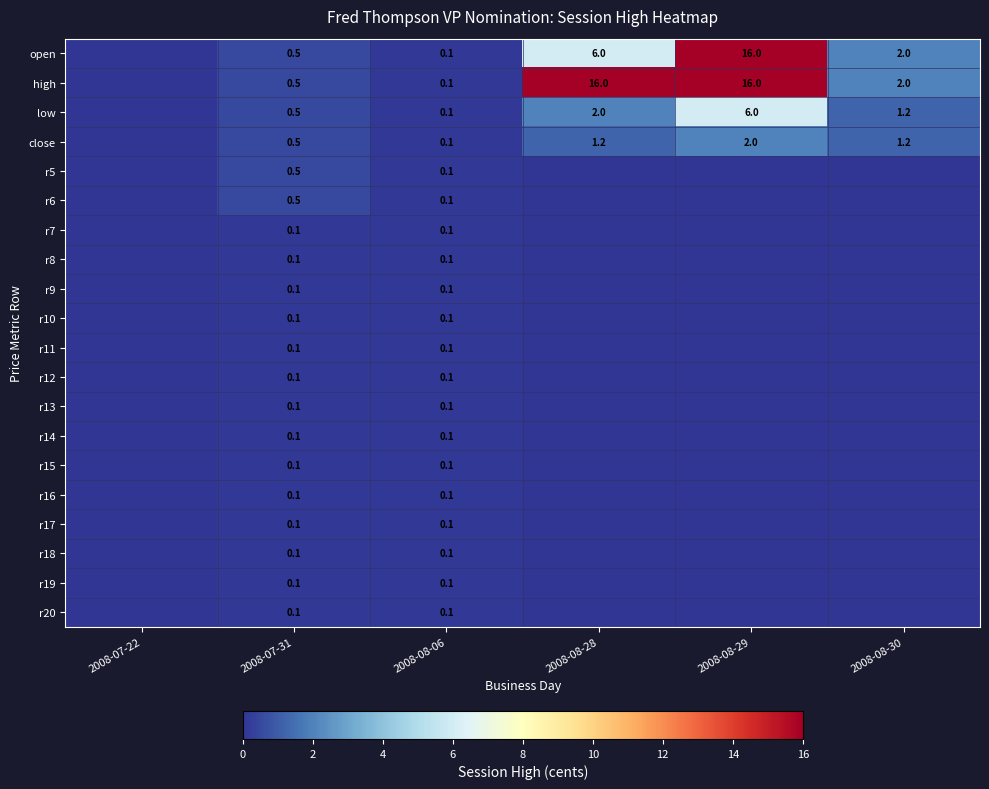

What is the spread (max minus min) of values at 2008-07-31?

0.4